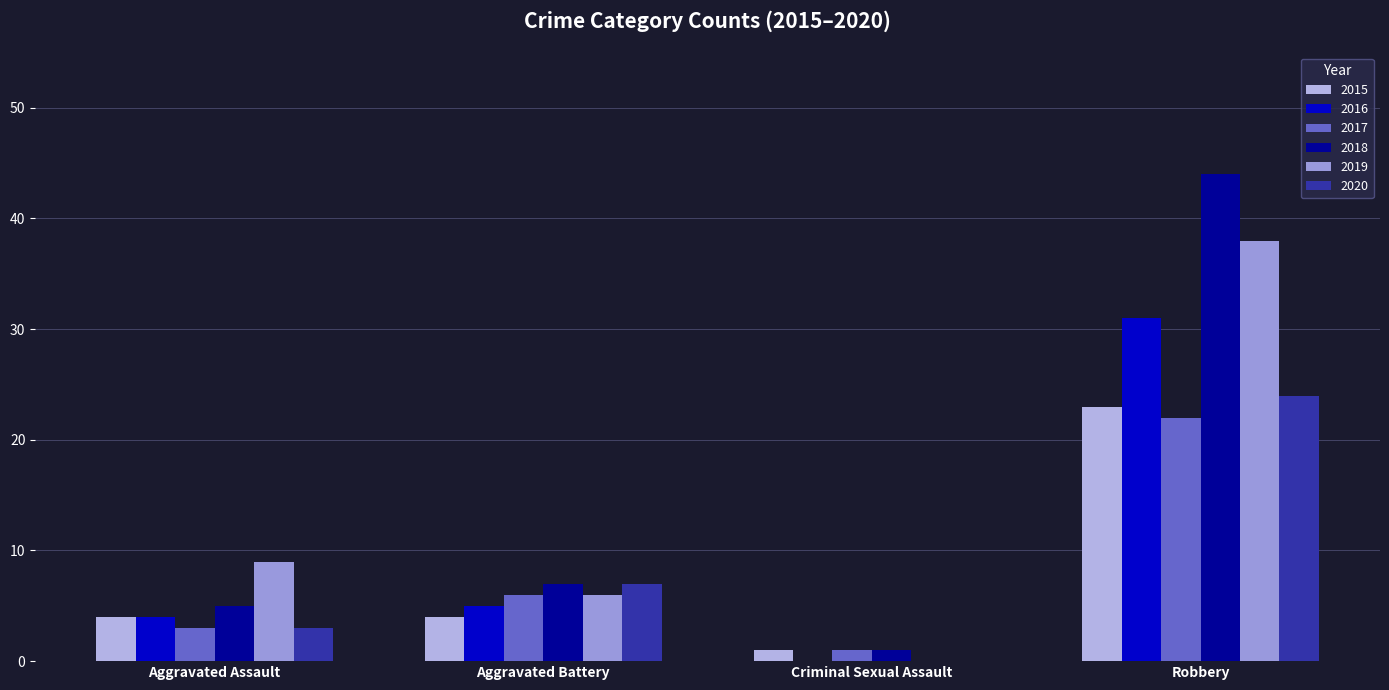

What is the sum of all 2015 values?

32